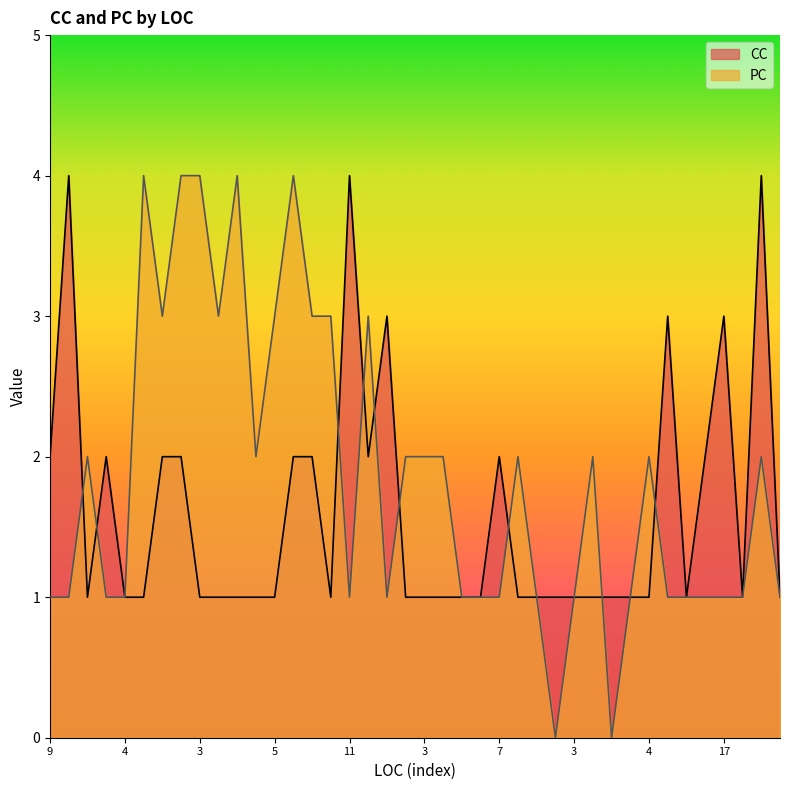

Which has a higher value, 7 or 3?

7